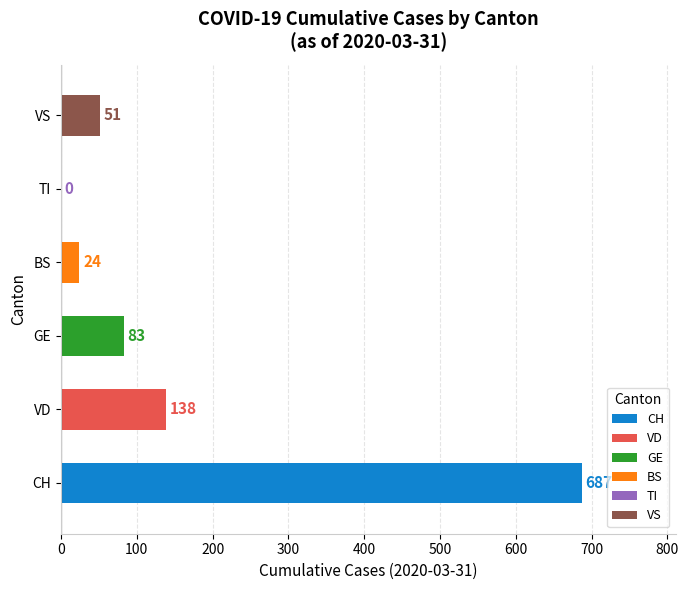

Reading bottom to top, extract all data points from this chart.

CH=687	VD=138	GE=83	BS=24	TI=0	VS=51